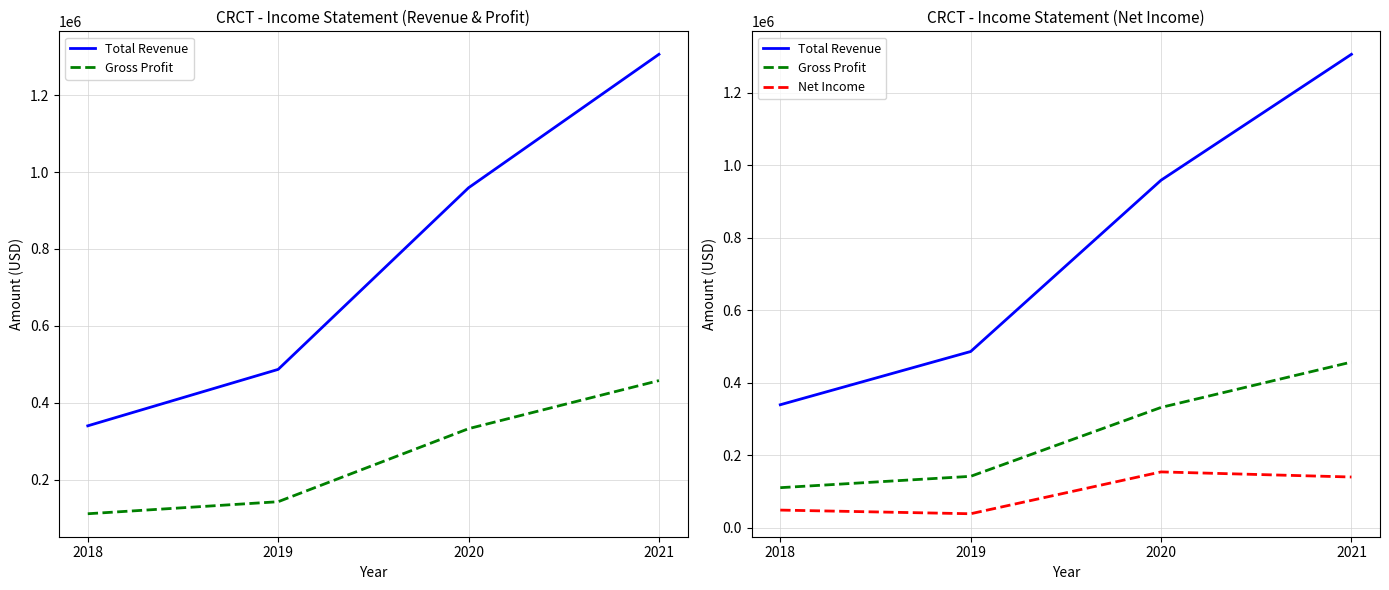

Is it true that Net Income equals 49300 at 2018?

True